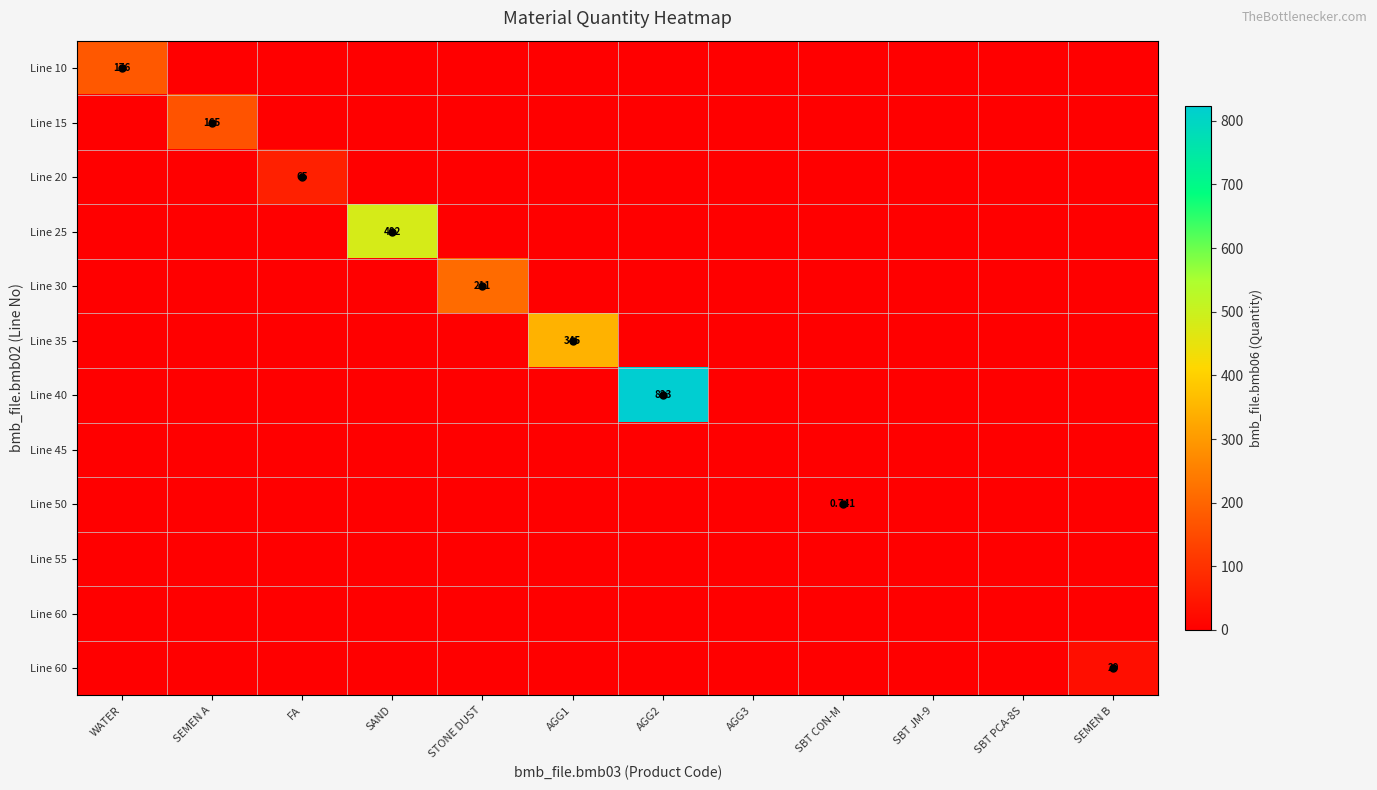

At how many categories does at least one series exceed 11?

8